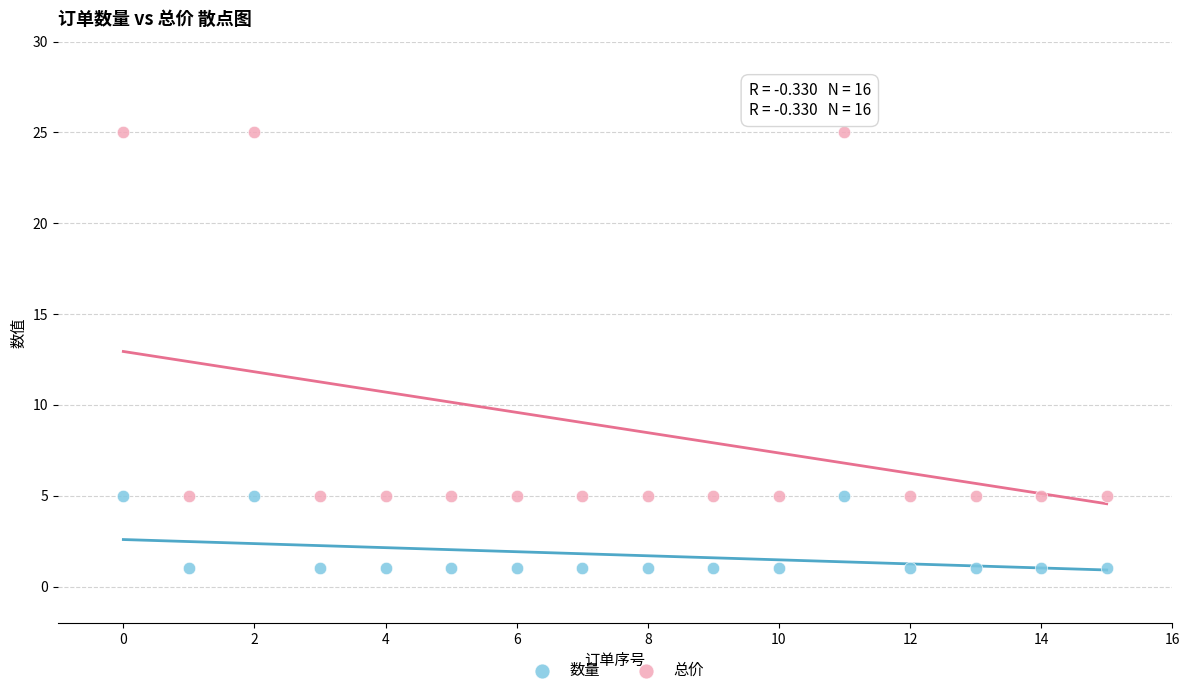

Which series has the largest Y range (max minus min)?

总价